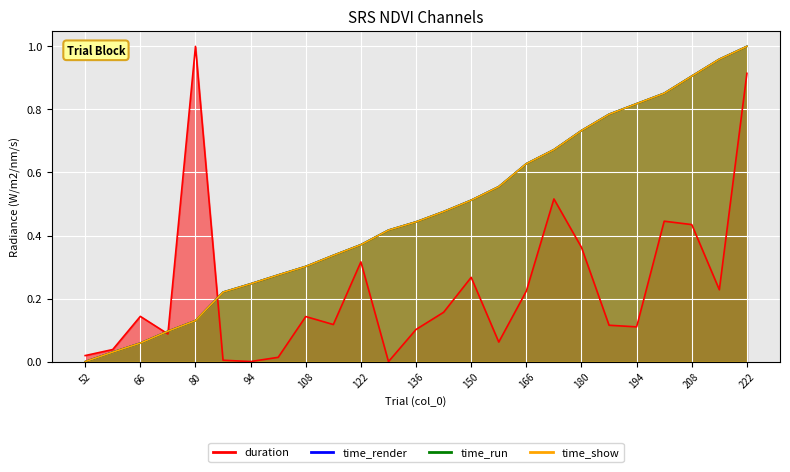

Which has a higher value, 122 or 194?

122